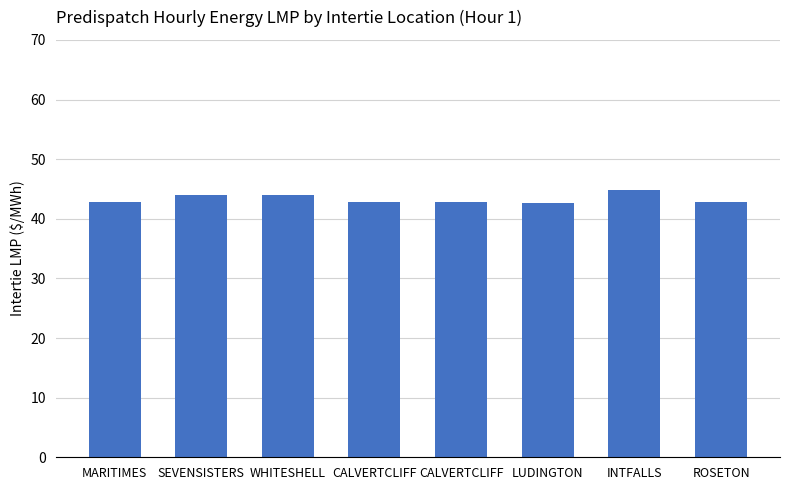

What is the label of the 4th bar from the left?

CALVERTCLIFF